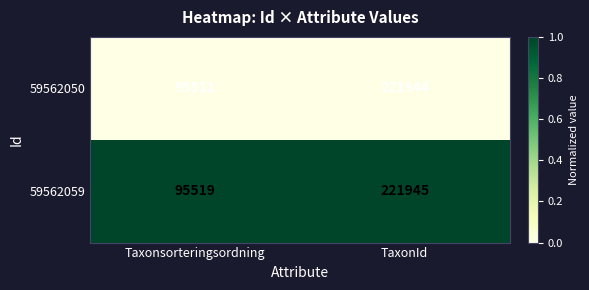

What is the total value across all series at Taxonsorteringsordning?

191030